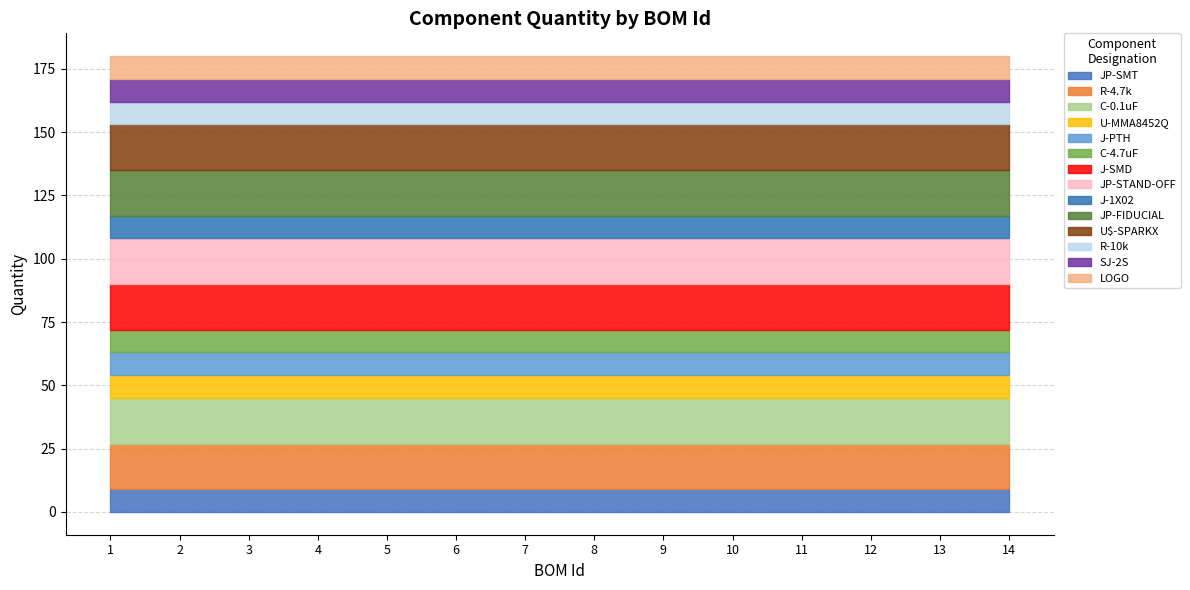

How many values are between 9 and 18?

14